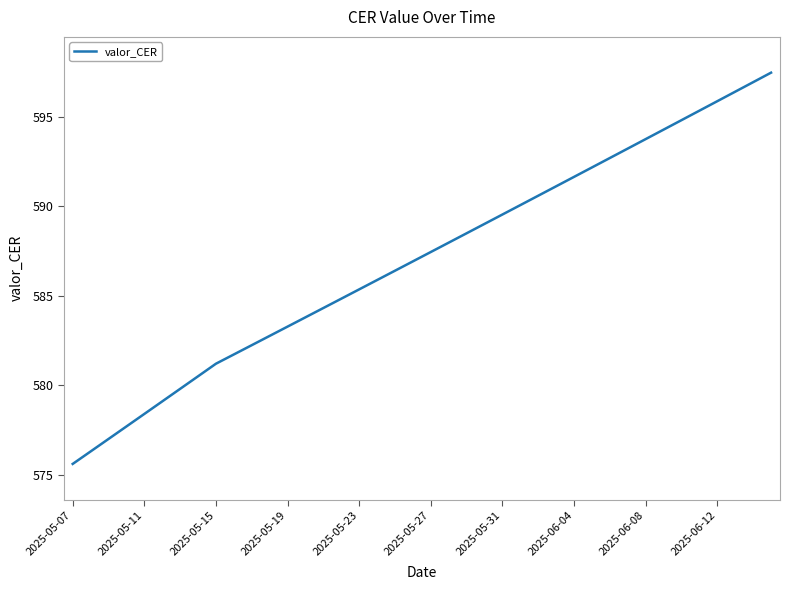

What is the sum of all values?

23482.0